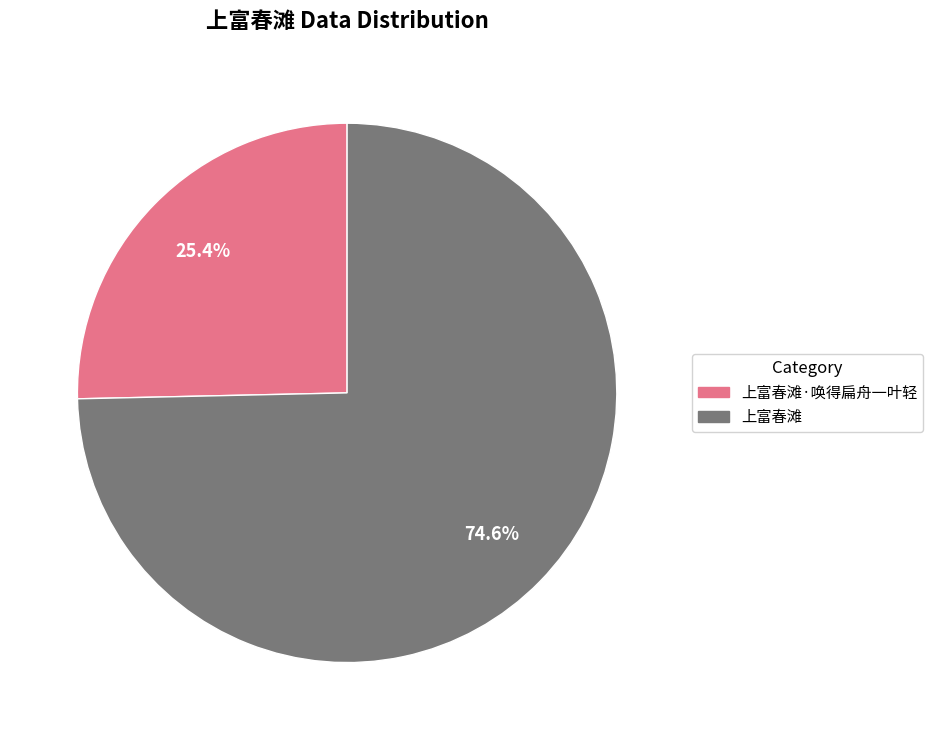

True or false: 上富春滩 accounts for 83% of the total.

False